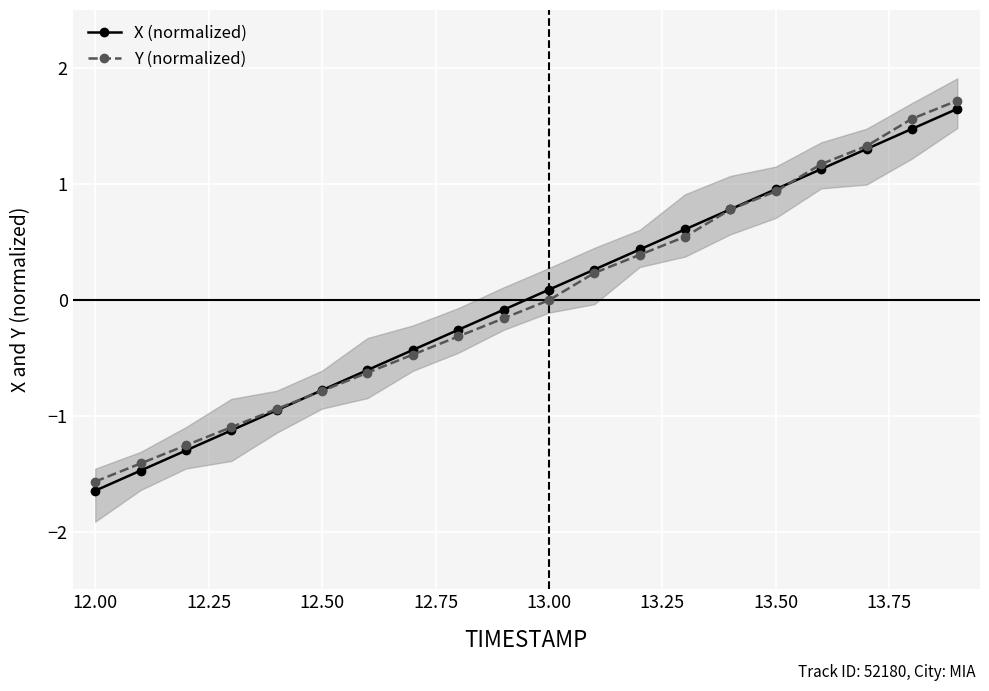

What value does the Y (normalized) series have at 12.00?

-1.6